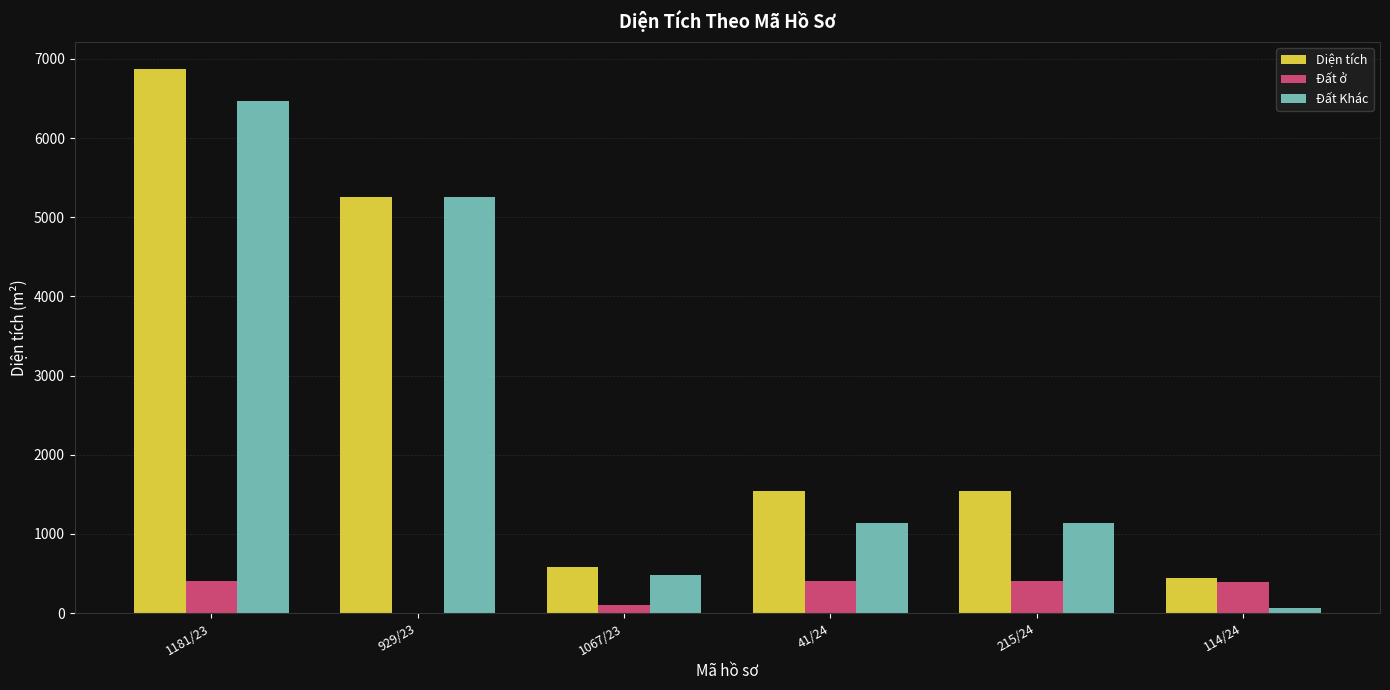

Which series has the largest range (max minus min)?

Diện tích